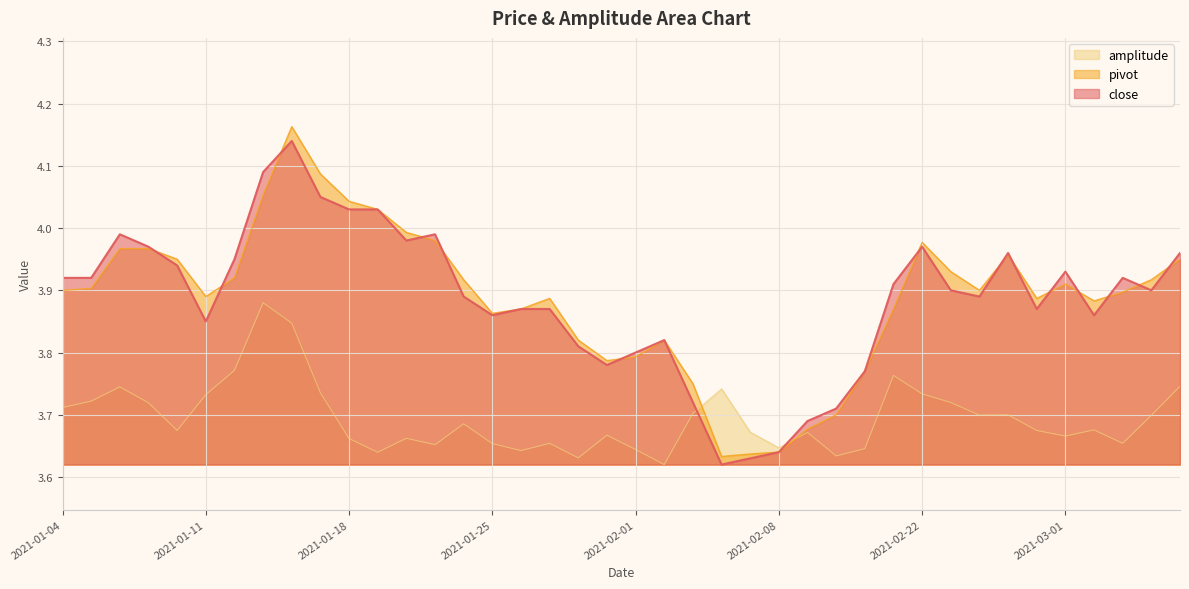

Reading right to left, what are all the values shown in this chart?

close: 2021-03-05=4.0	2021-03-04=3.9	2021-03-03=3.9	2021-03-02=3.9	2021-03-01=3.9	2021-02-26=3.9	2021-02-25=4.0	2021-02-24=3.9	2021-02-23=3.9	2021-02-22=4.0	2021-02-19=3.9	2021-02-18=3.8	2021-02-10=3.7	2021-02-09=3.7	2021-02-08=3.6	2021-02-05=3.6	2021-02-04=3.6	2021-02-03=3.7	2021-02-02=3.8	2021-02-01=3.8	2021-01-29=3.8	2021-01-28=3.8	2021-01-27=3.9	2021-01-26=3.9	2021-01-25=3.9	2021-01-22=3.9	2021-01-21=4.0	2021-01-20=4.0	2021-01-19=4.0	2021-01-18=4.0	2021-01-15=4.0	2021-01-14=4.1	2021-01-13=4.1	2021-01-12=4.0	2021-01-11=3.9	2021-01-08=3.9	2021-01-07=4.0	2021-01-06=4.0	2021-01-05=3.9	2021-01-04=3.9
pivot: 2021-03-05=4.0	2021-03-04=3.9	2021-03-03=3.9	2021-03-02=3.9	2021-03-01=3.9	2021-02-26=3.9	2021-02-25=4.0	2021-02-24=3.9	2021-02-23=3.9	2021-02-22=4.0	2021-02-19=3.9	2021-02-18=3.8	2021-02-10=3.7	2021-02-09=3.7	2021-02-08=3.6	2021-02-05=3.6	2021-02-04=3.6	2021-02-03=3.8	2021-02-02=3.8	2021-02-01=3.8	2021-01-29=3.8	2021-01-28=3.8	2021-01-27=3.9	2021-01-26=3.9	2021-01-25=3.9	2021-01-22=3.9	2021-01-21=4.0	2021-01-20=4.0	2021-01-19=4.0	2021-01-18=4.0	2021-01-15=4.1	2021-01-14=4.2	2021-01-13=4.1	2021-01-12=3.9	2021-01-11=3.9	2021-01-08=4.0	2021-01-07=4.0	2021-01-06=4.0	2021-01-05=3.9	2021-01-04=3.9
amplitude: 2021-03-05=3.7	2021-03-04=3.7	2021-03-03=3.7	2021-03-02=3.7	2021-03-01=3.7	2021-02-26=3.7	2021-02-25=3.7	2021-02-24=3.7	2021-02-23=3.7	2021-02-22=3.7	2021-02-19=3.8	2021-02-18=3.6	2021-02-10=3.6	2021-02-09=3.7	2021-02-08=3.6	2021-02-05=3.7	2021-02-04=3.7	2021-02-03=3.7	2021-02-02=3.6	2021-02-01=3.6	2021-01-29=3.7	2021-01-28=3.6	2021-01-27=3.7	2021-01-26=3.6	2021-01-25=3.7	2021-01-22=3.7	2021-01-21=3.7	2021-01-20=3.7	2021-01-19=3.6	2021-01-18=3.7	2021-01-15=3.7	2021-01-14=3.8	2021-01-13=3.9	2021-01-12=3.8	2021-01-11=3.7	2021-01-08=3.7	2021-01-07=3.7	2021-01-06=3.7	2021-01-05=3.7	2021-01-04=3.7